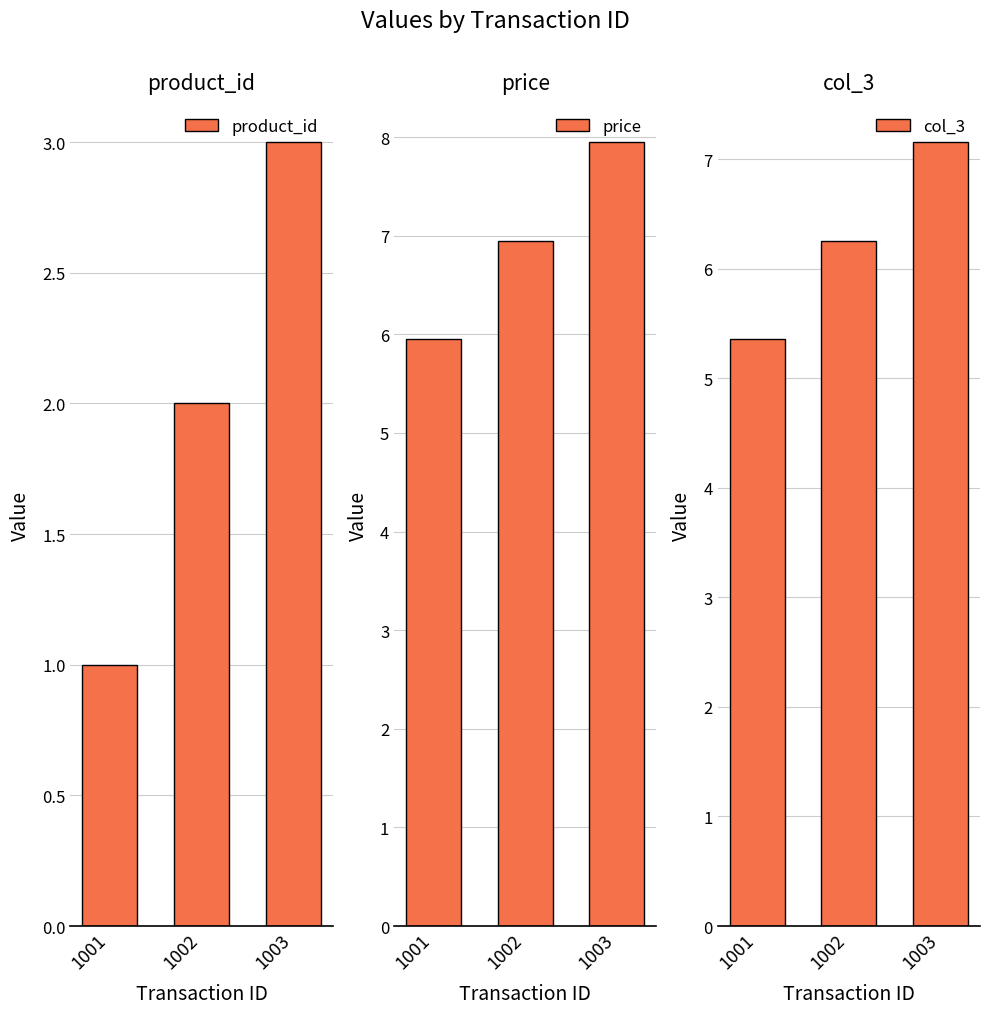

What is the value of the price bar at the 3rd from the left?

8.0